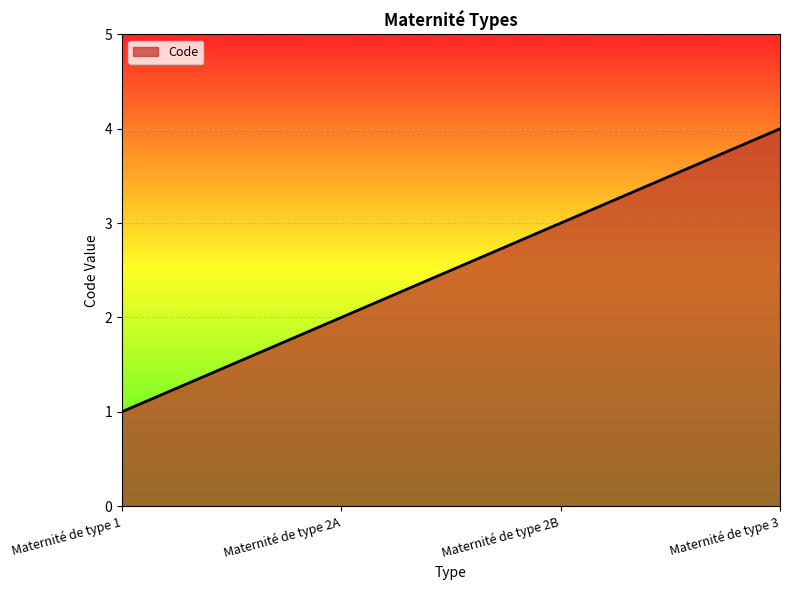

The value at Maternité de type 3 is 4. True or false?

True